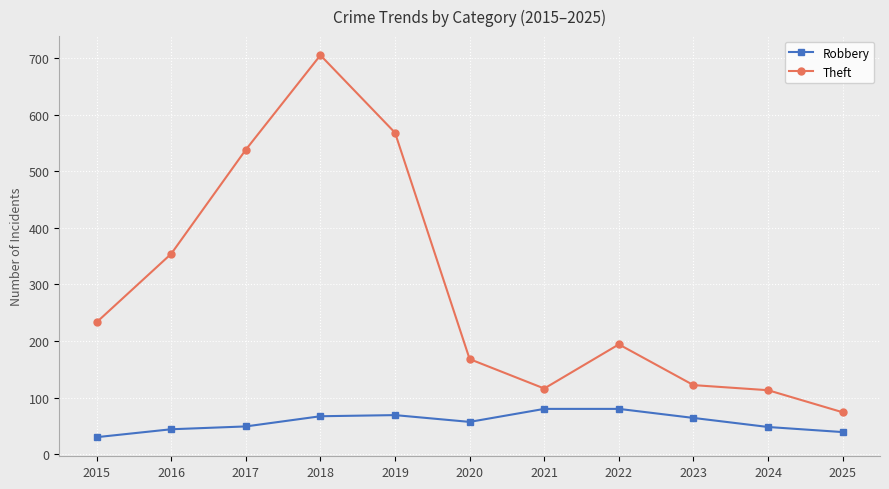

Which category has the highest value across all series?

2018